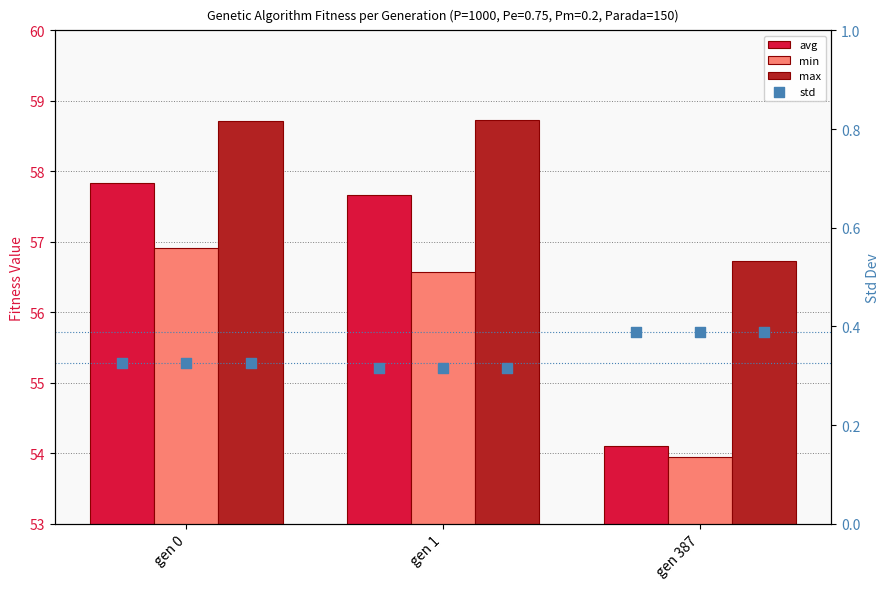

At how many categories does at least one series exceed 3?

3